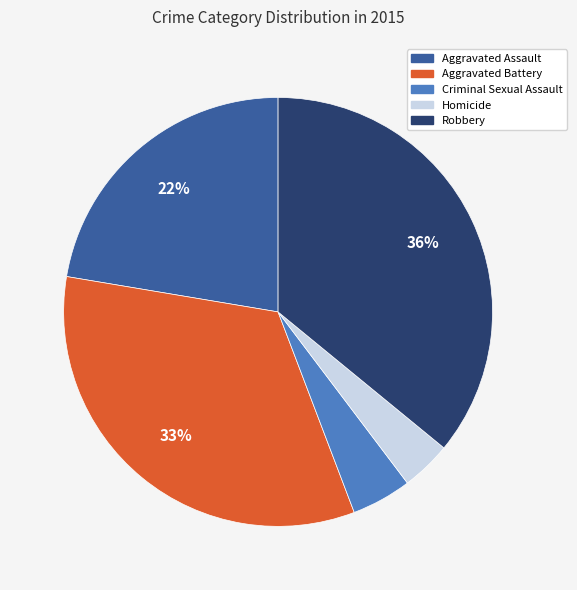

How many segments does this pie chart have?

5